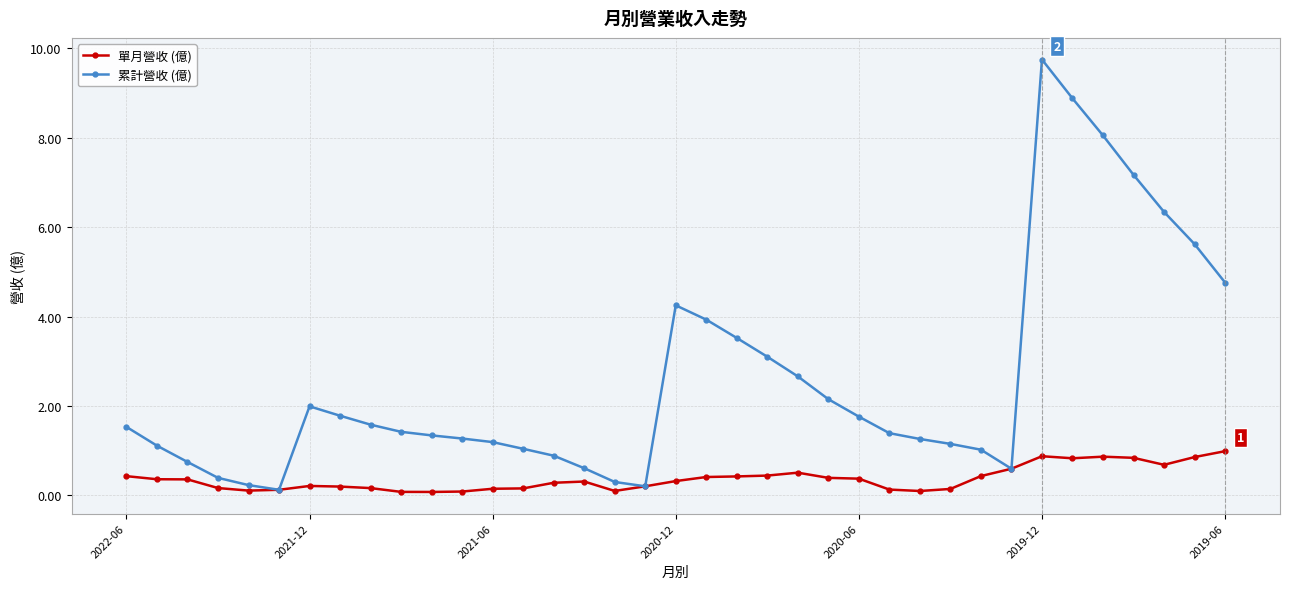

What is the value of the 單月營收 (億) point at the 16th from the left?

0.3